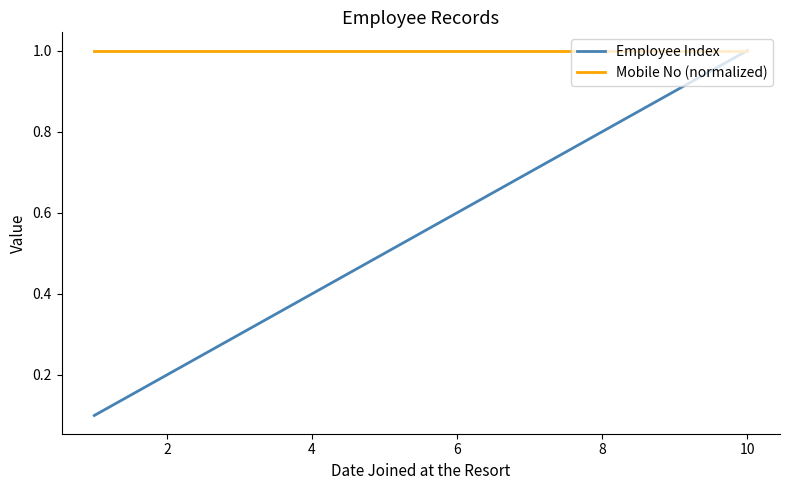

What is the lowest value of the Mobile No (normalized) series?

1.0